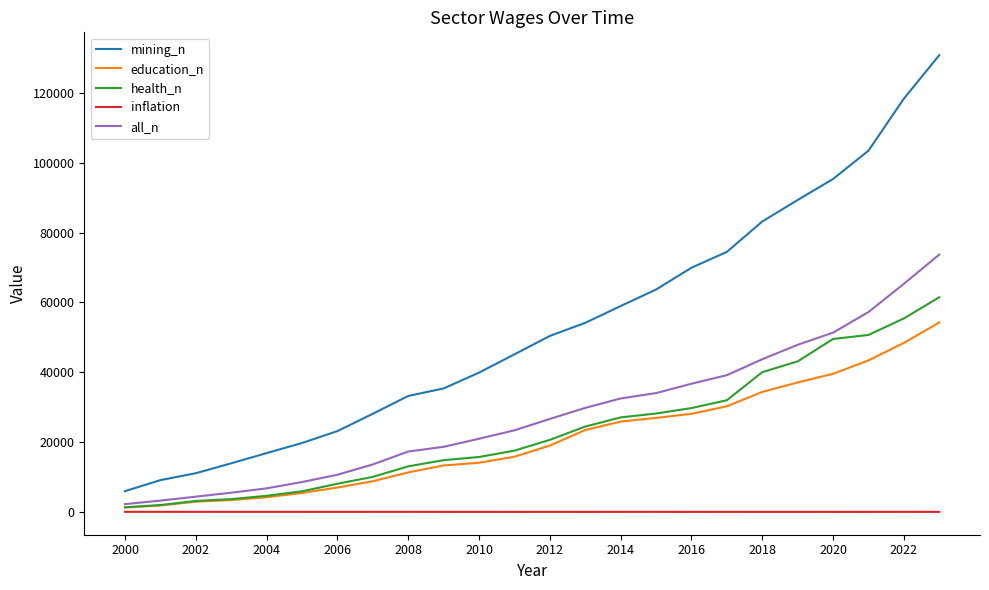

Which series has the largest total across all categories?

mining_n